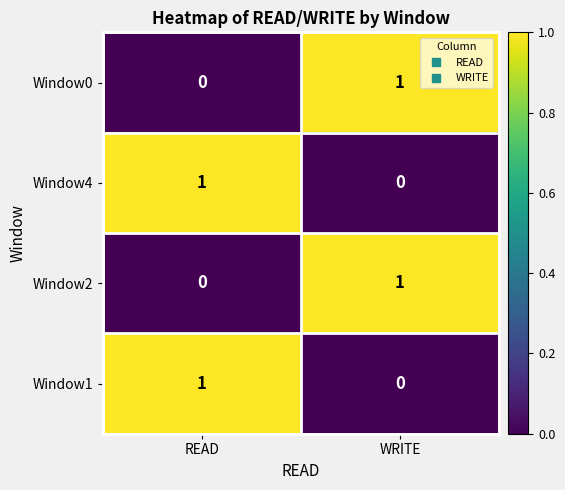

Which category has the highest value in the Window4 series?

READ